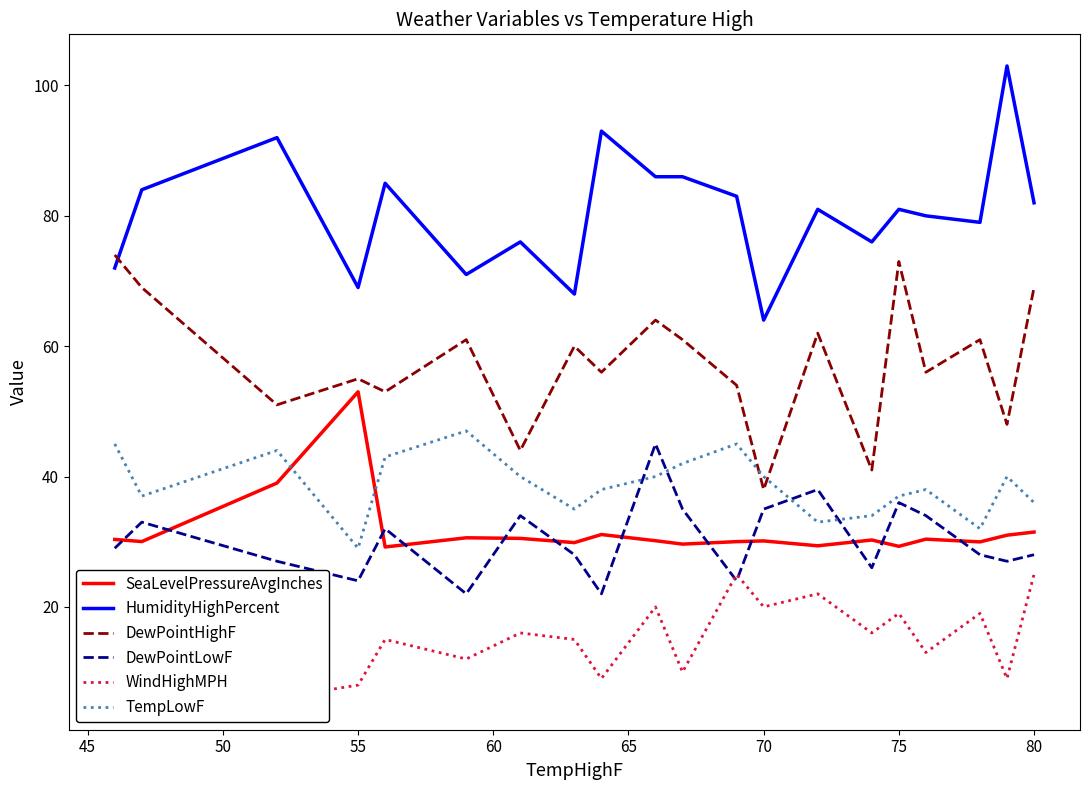

The value of TempLowF at 75 is 37.0. True or false?

True